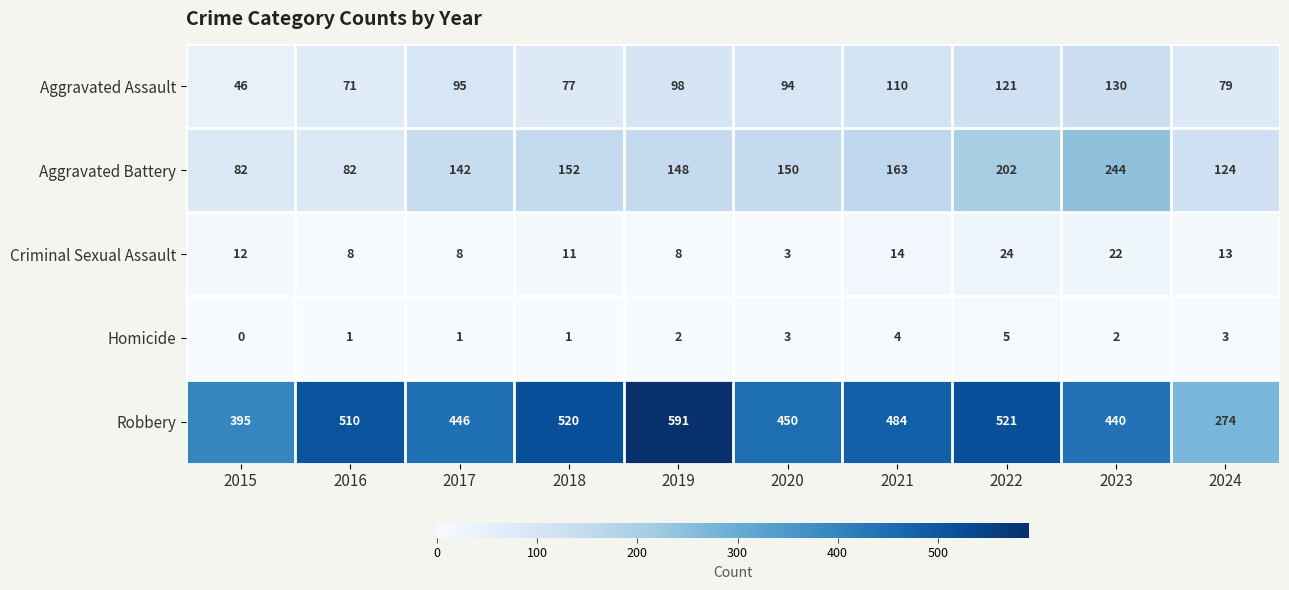

Which series has the largest range (max minus min)?

Robbery